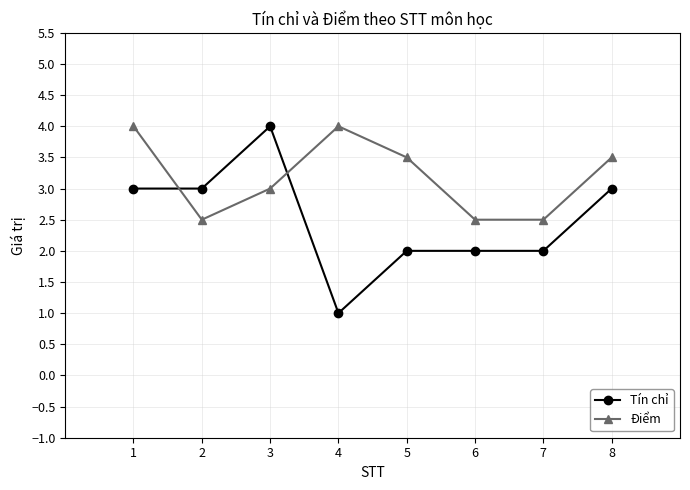

What is the total value across all series at 2?

5.5